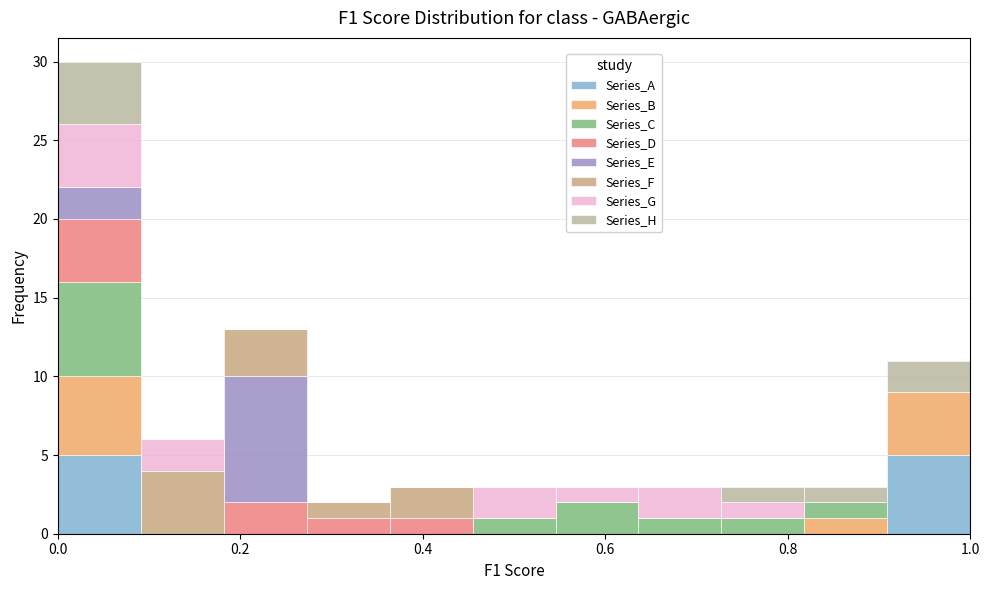

Reading left to right, transcribe this chart: for each stacked bar, give the range it covers on the x-axis and its total height. Neither the bar edges nor the heights are printed on the chart, so give them approximately, as read against the axes.

0.00 to 0.10: 30
0.10 to 0.18: 6
0.18 to 0.28: 13
0.28 to 0.36: 2
0.36 to 0.46: 3
0.46 to 0.54: 3
0.54 to 0.64: 3
0.64 to 0.72: 3
0.72 to 0.82: 3
0.82 to 0.90: 3
0.90 to 1.00: 11